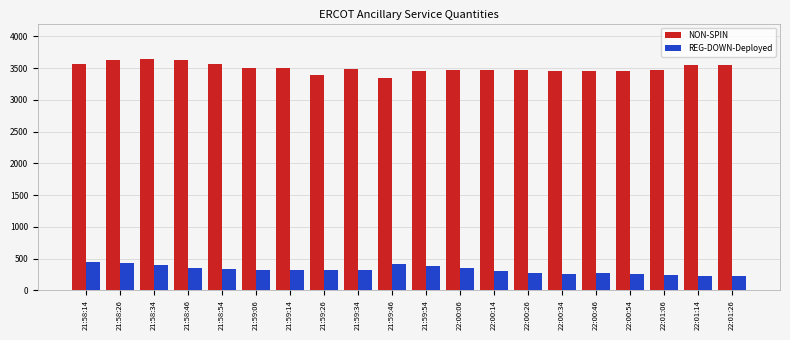

What position from the right is 21:59:26?

13